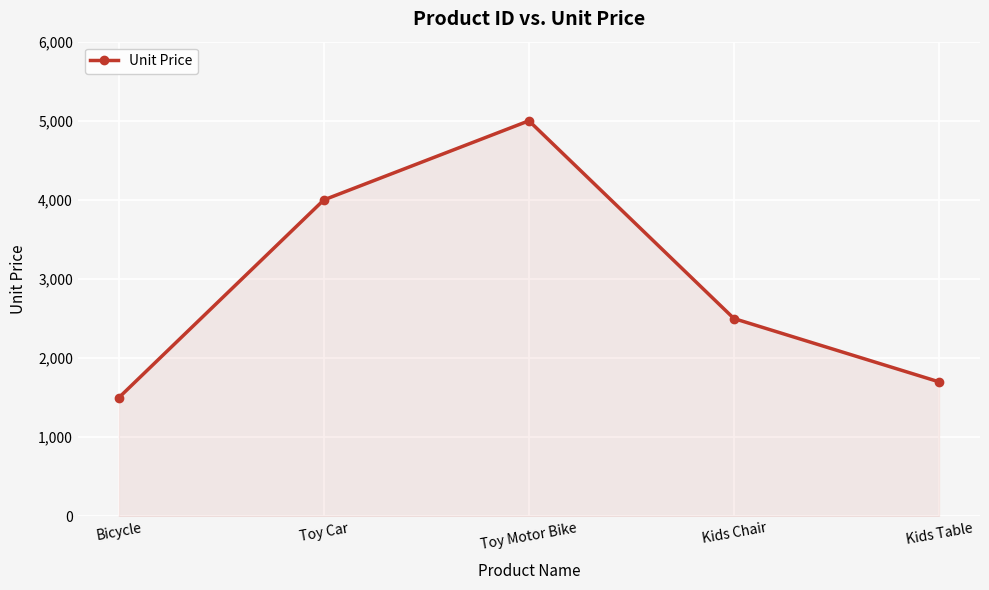

Reading left to right, transcribe all the data shown in this chart.

1500	4000	5000	2500	1700